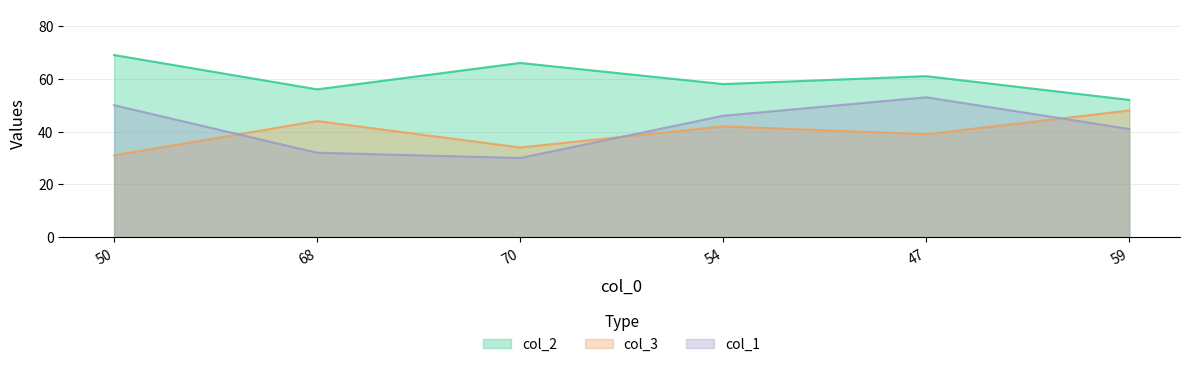

What is the label of the 4th point from the right?

70